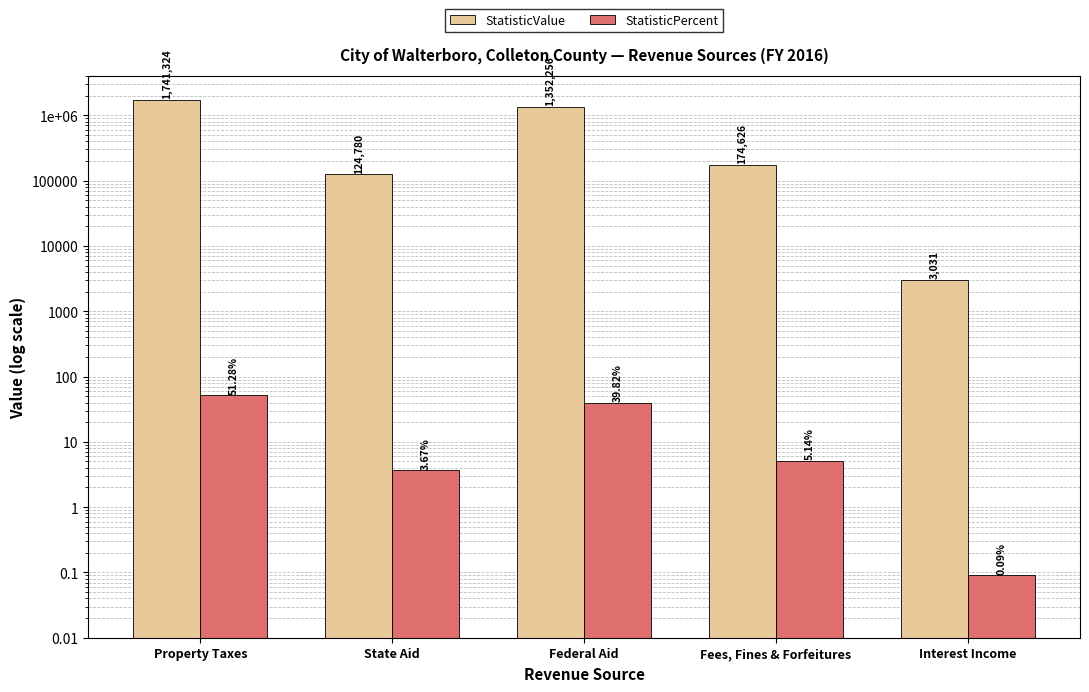

Which series changed the most between State Aid and Federal Aid?

StatisticValue